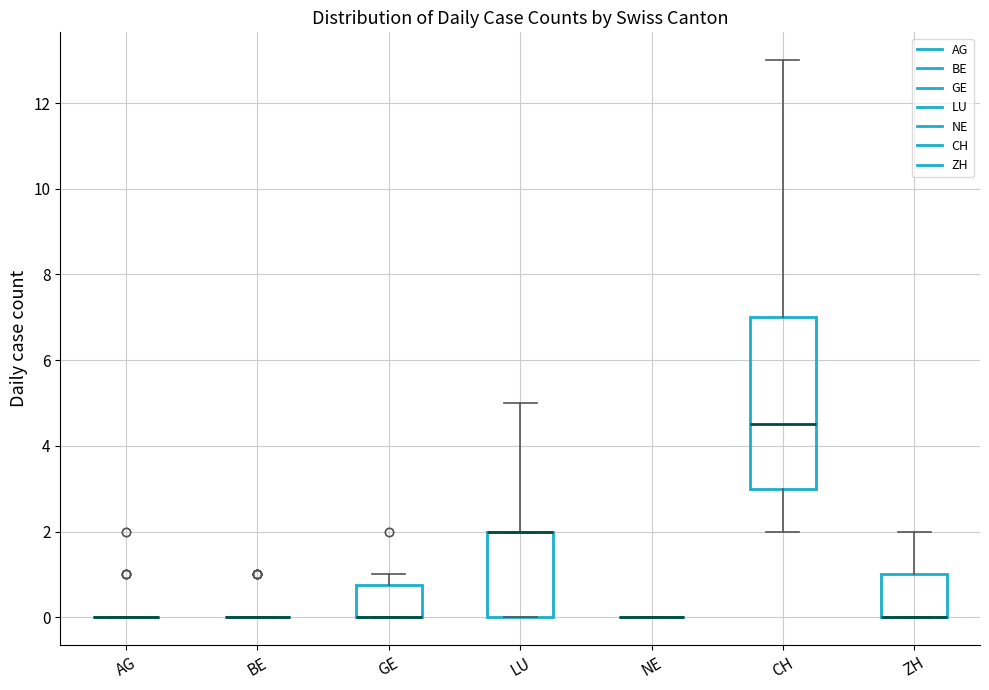

Reading left to right, transcribe this box plot: for each box, give where its median line is, the range the box spans, and where its two whiskers end, as read against the y-axis. The values are not printed on the chart, so give them approximately, as read against the axis.

AG: box collapsed to a line at 0.0, whiskers 0.0 to 0.0
BE: box collapsed to a line at 0.0, whiskers 0.0 to 0.0
GE: median 0.0 (drawn on the box's lower edge), box 0.0 to 0.8, whiskers 0.0 to 1.0
LU: median 2.0 (drawn on the box's upper edge), box 0.0 to 2.0, whiskers 0.0 to 5.0
NE: box collapsed to a line at 0.0, whiskers 0.0 to 0.0
CH: median 4.6, box 3.0 to 7.0, whiskers 2.0 to 13.0
ZH: median 0.0 (drawn on the box's lower edge), box 0.0 to 1.0, whiskers 0.0 to 2.0